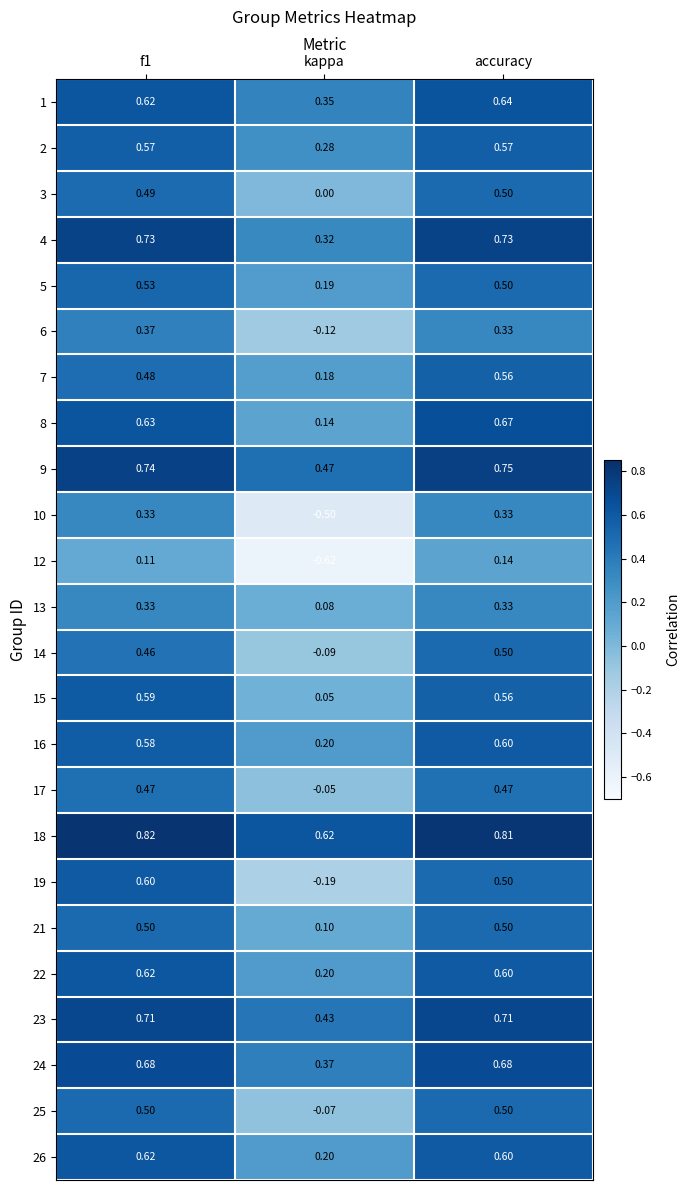

Which label corresponds to the largest value in the chart?

f1